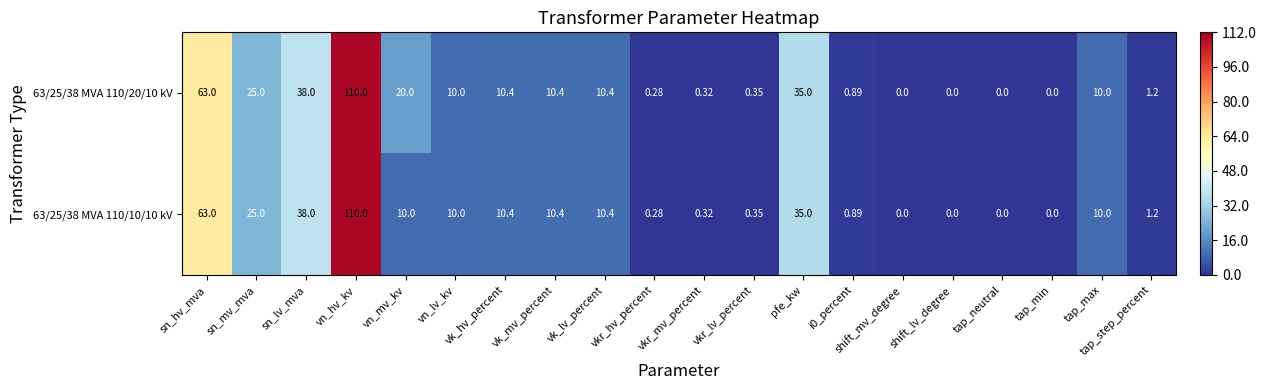

Count the number of categories in the chart.

20